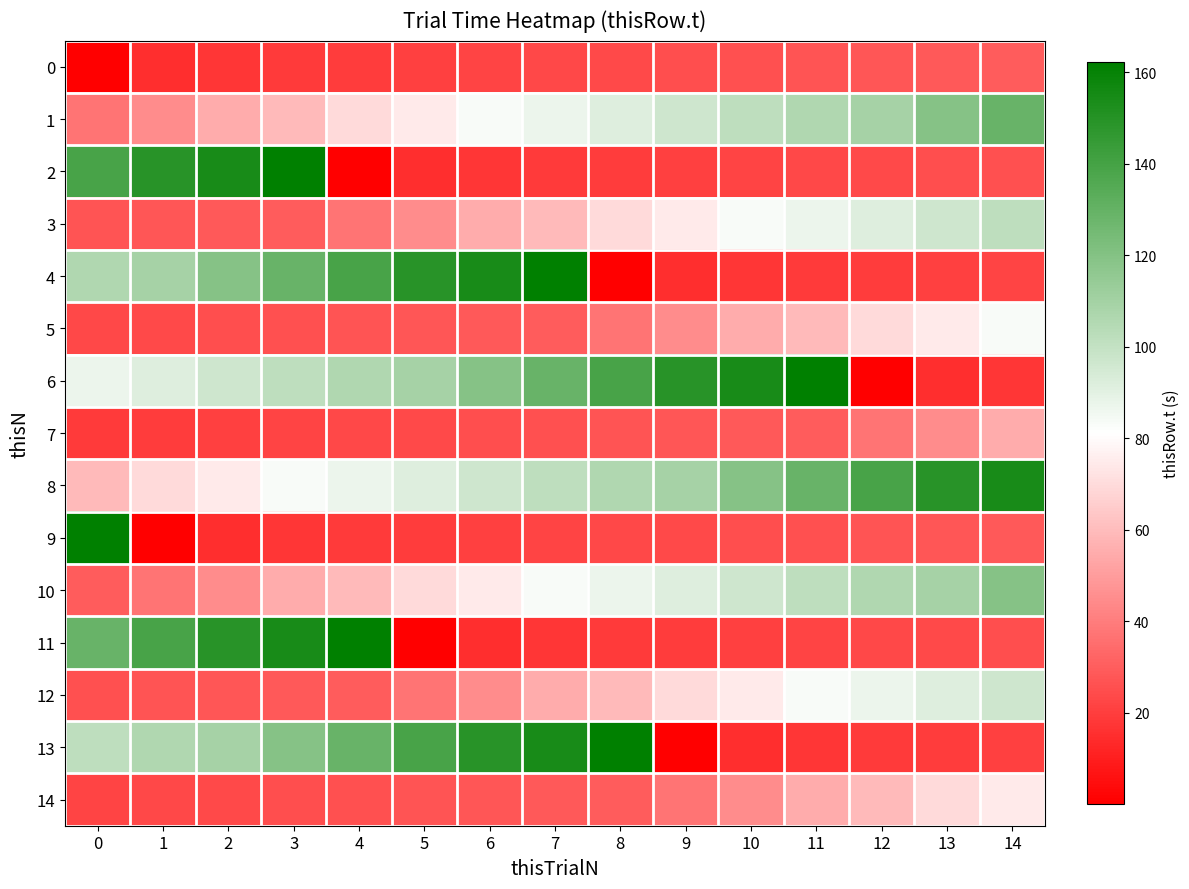

Which series has the widest spread of values?

2